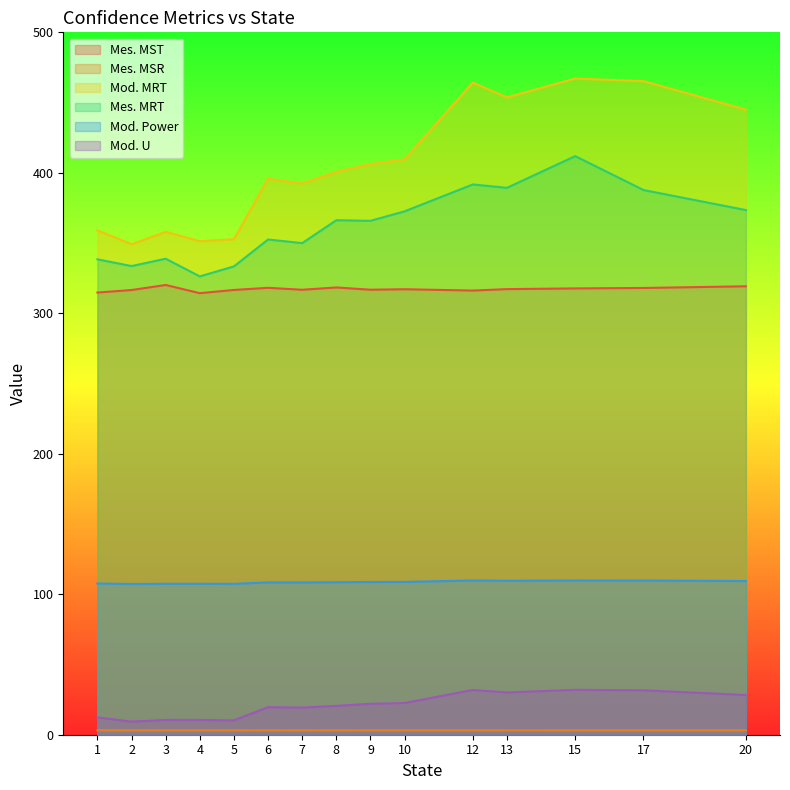

True or false: Mod. Power and Mod. U cross at least once.

False